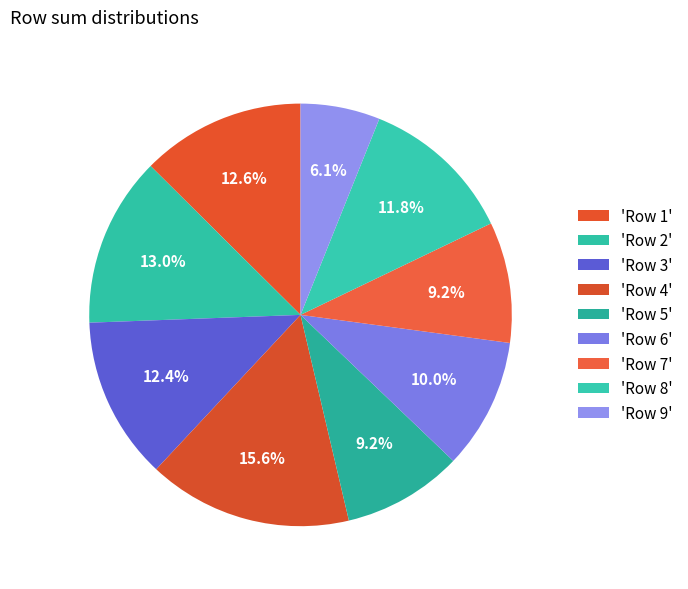

Count the number of slices in the pie.

9